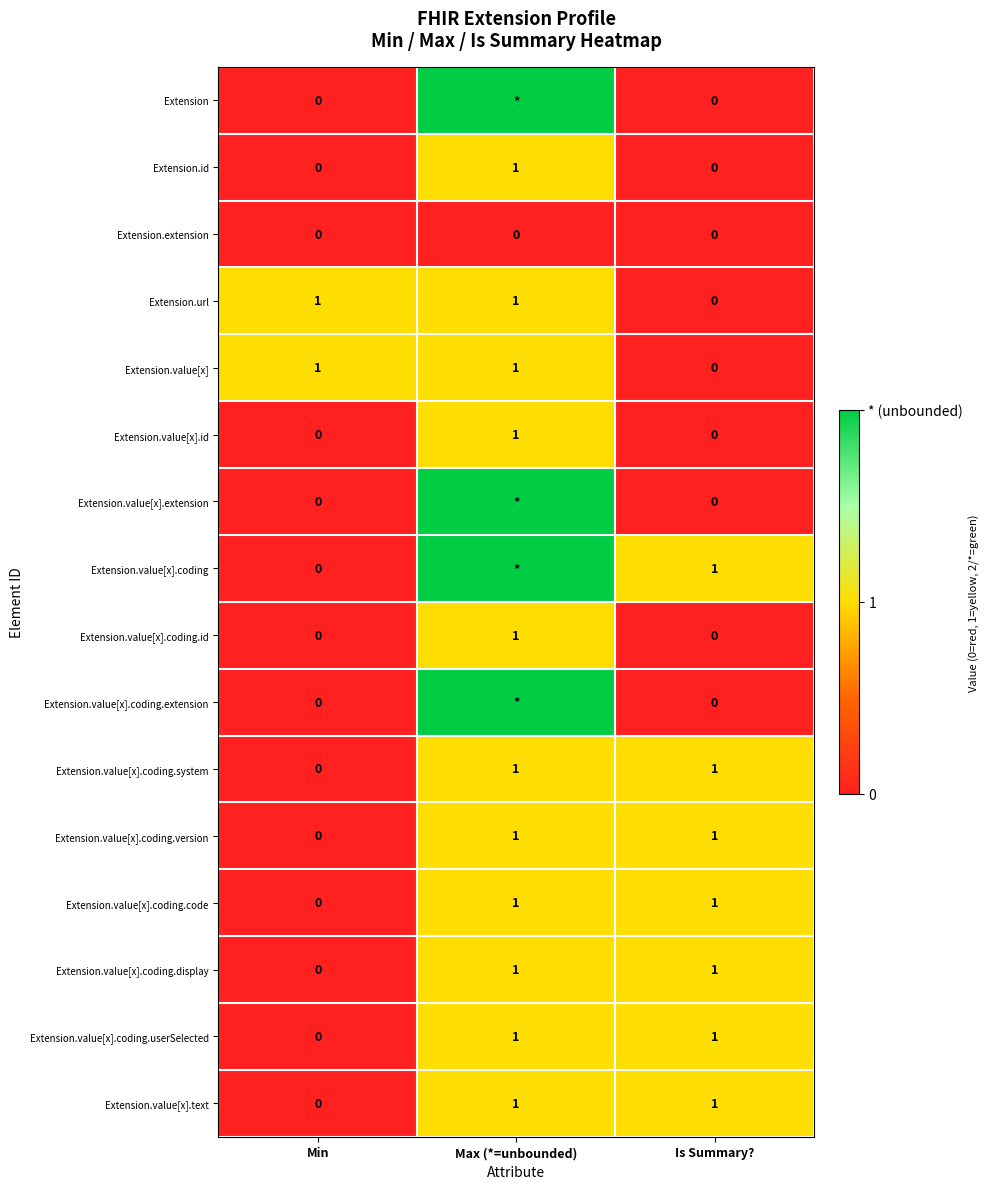

How many Extension.id values are between 0 and 1?

3